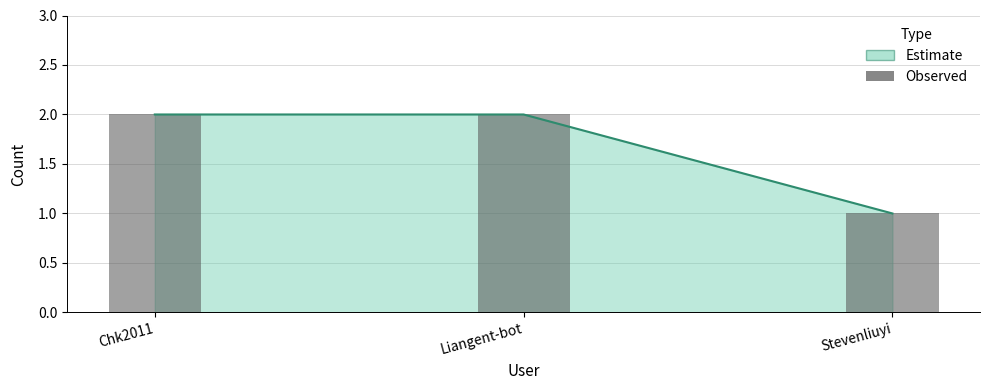

List the labels in order of value, largest first.

Chk2011, Liangent-bot, Stevenliuyi